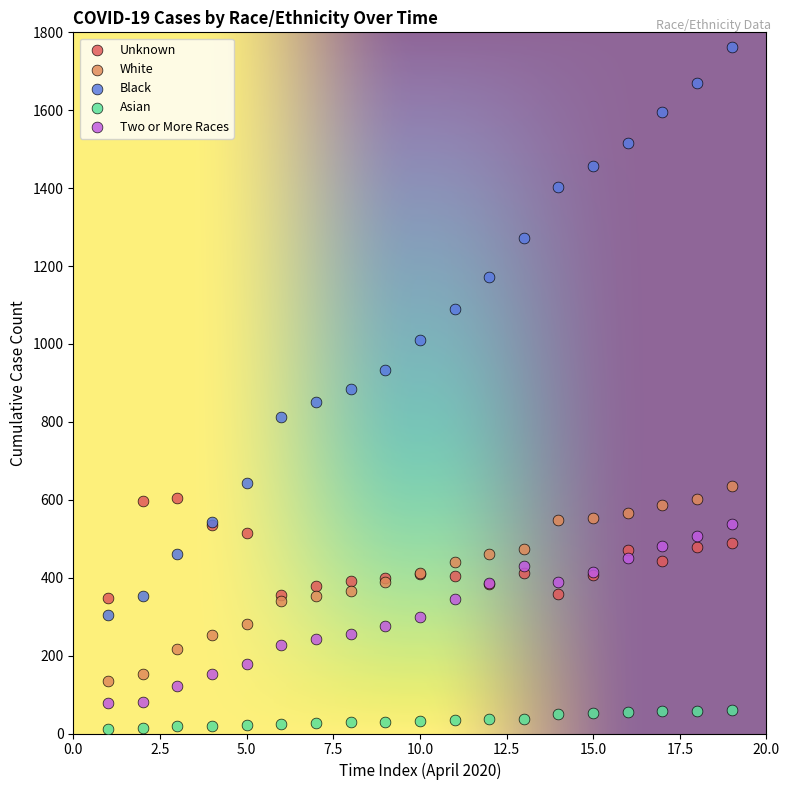

Which series contains the lowest Y value?

Asian